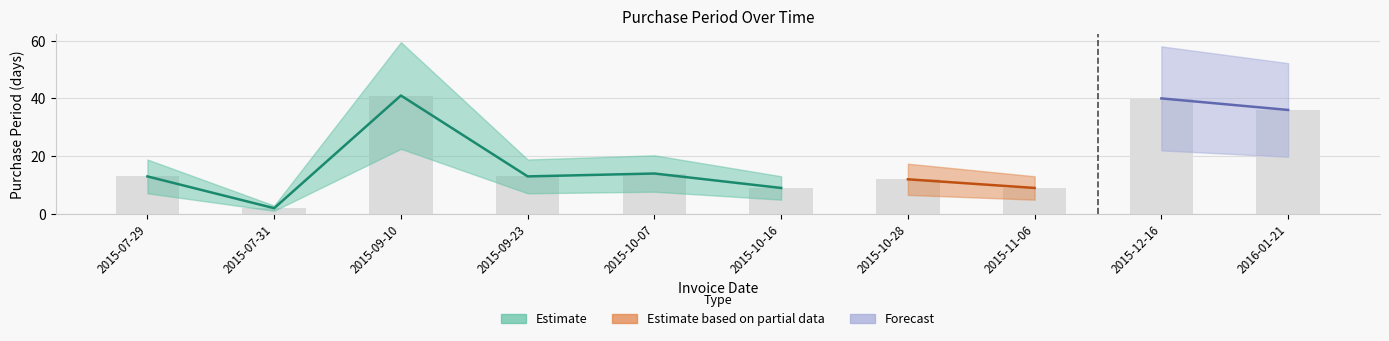

What is the label of the 9th bar from the right?

2015-07-31